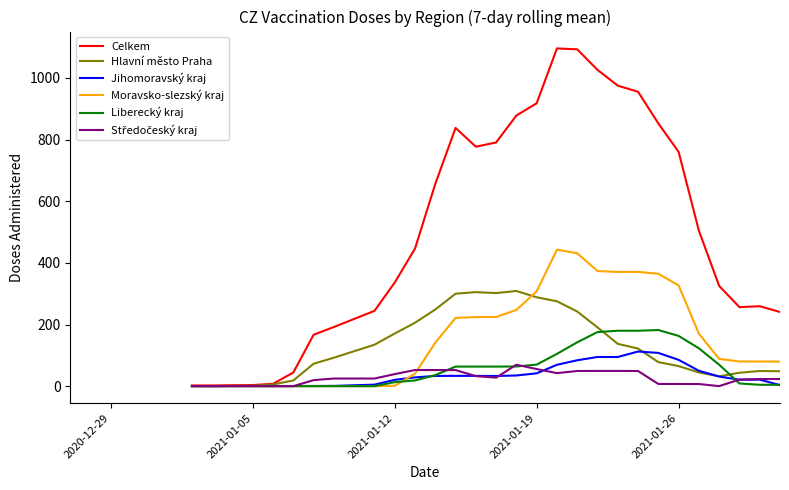

Which series has the largest range (max minus min)?

Celkem